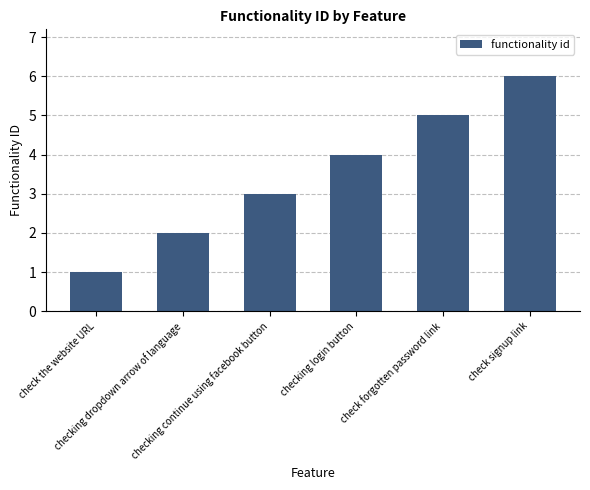

Are the bars horizontal?

No